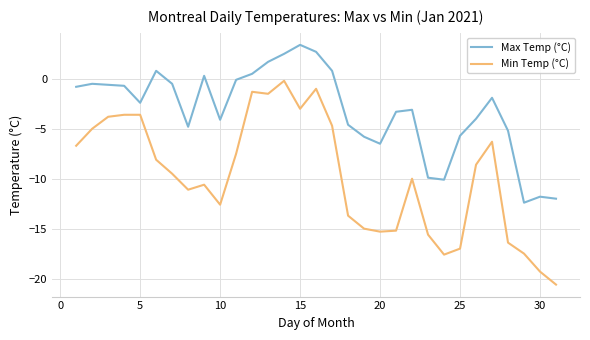

What is the difference between the maximum and minimum values in the Min Temp (°C) series?

20.4